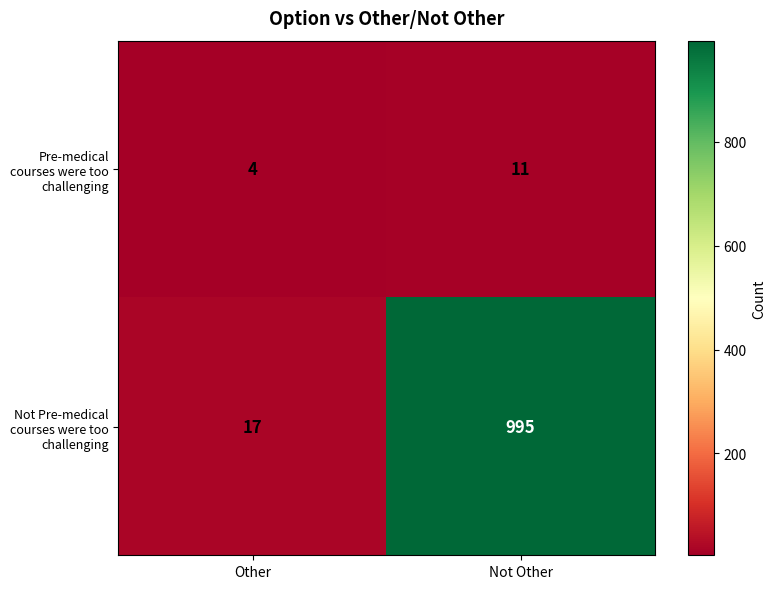

At which category is the sum across all series the highest?

Not Other